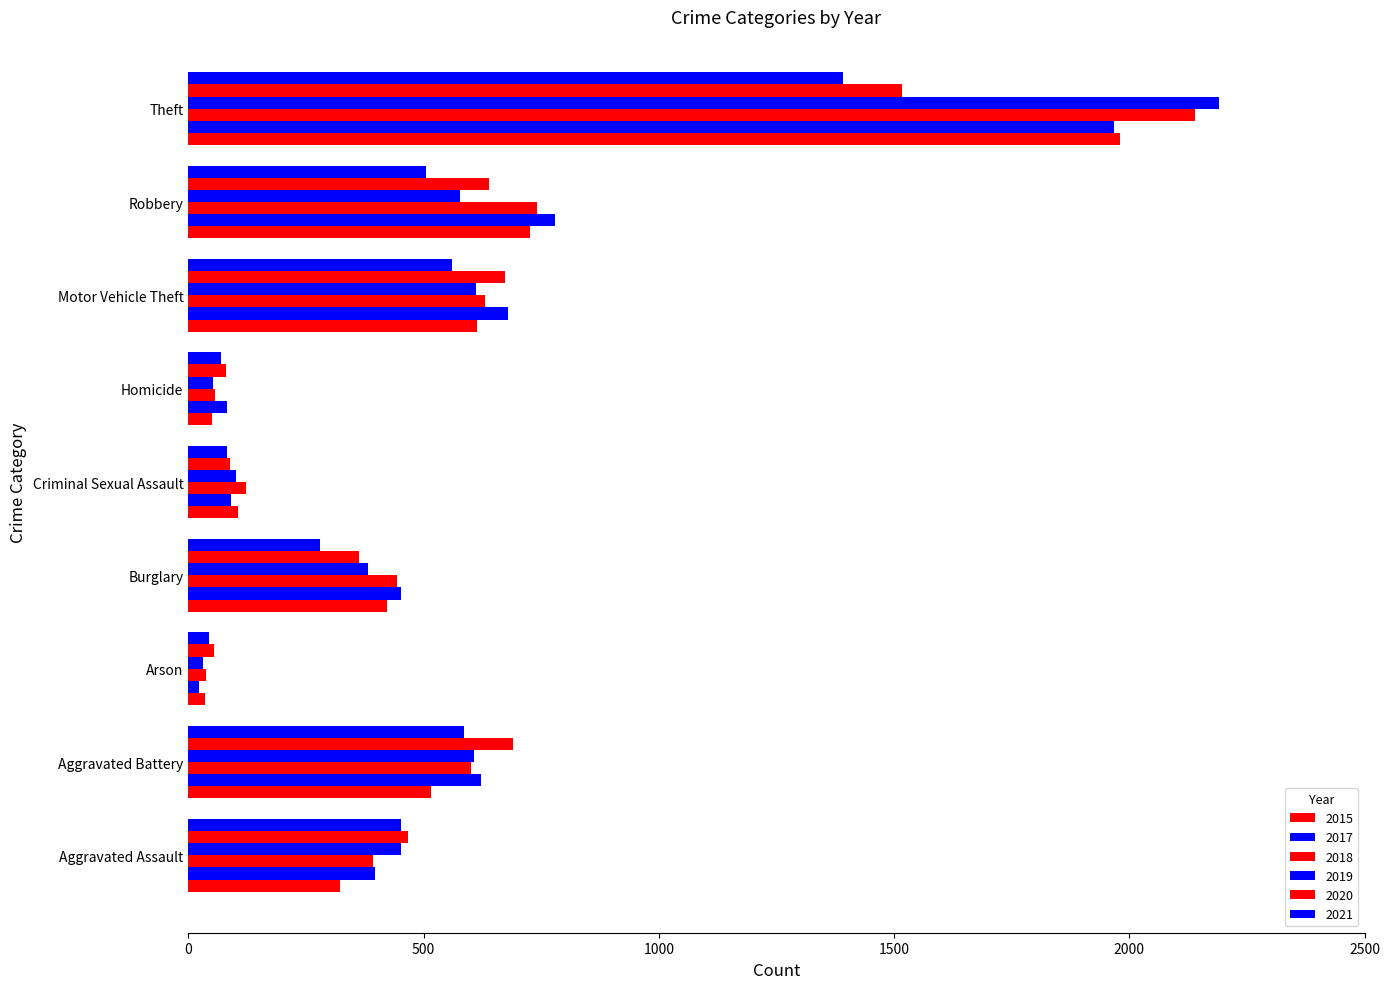

How many categories are shown in the chart?

9